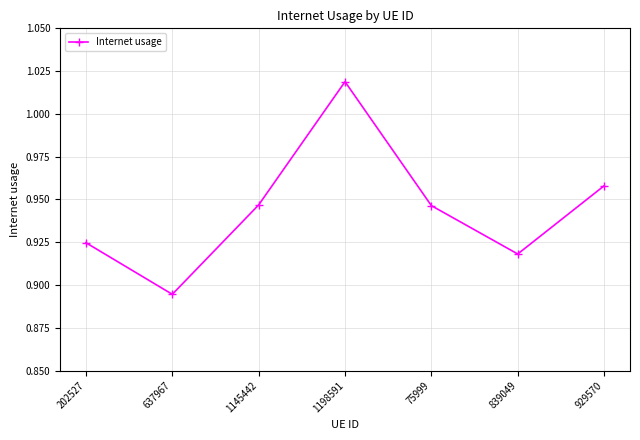

At which category does the chart reach its peak across all series?

1198591